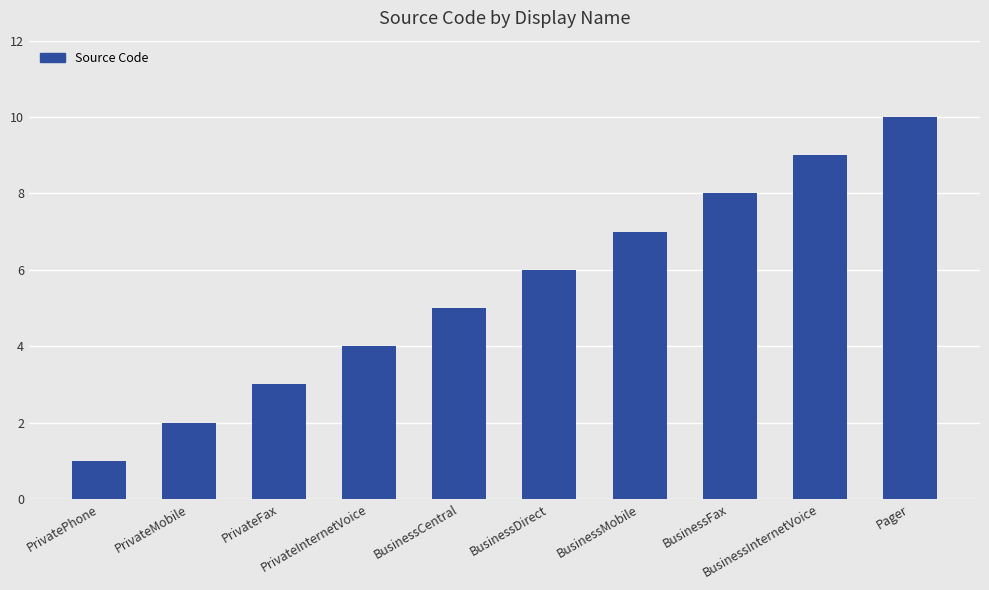

Approximately how many times larger is the value at Pager compared to BusinessCentral?

2.0